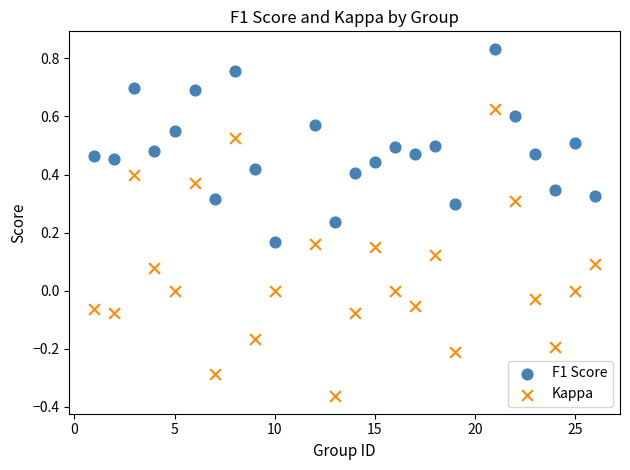

Which series reaches the maximum Y coordinate?

F1 Score